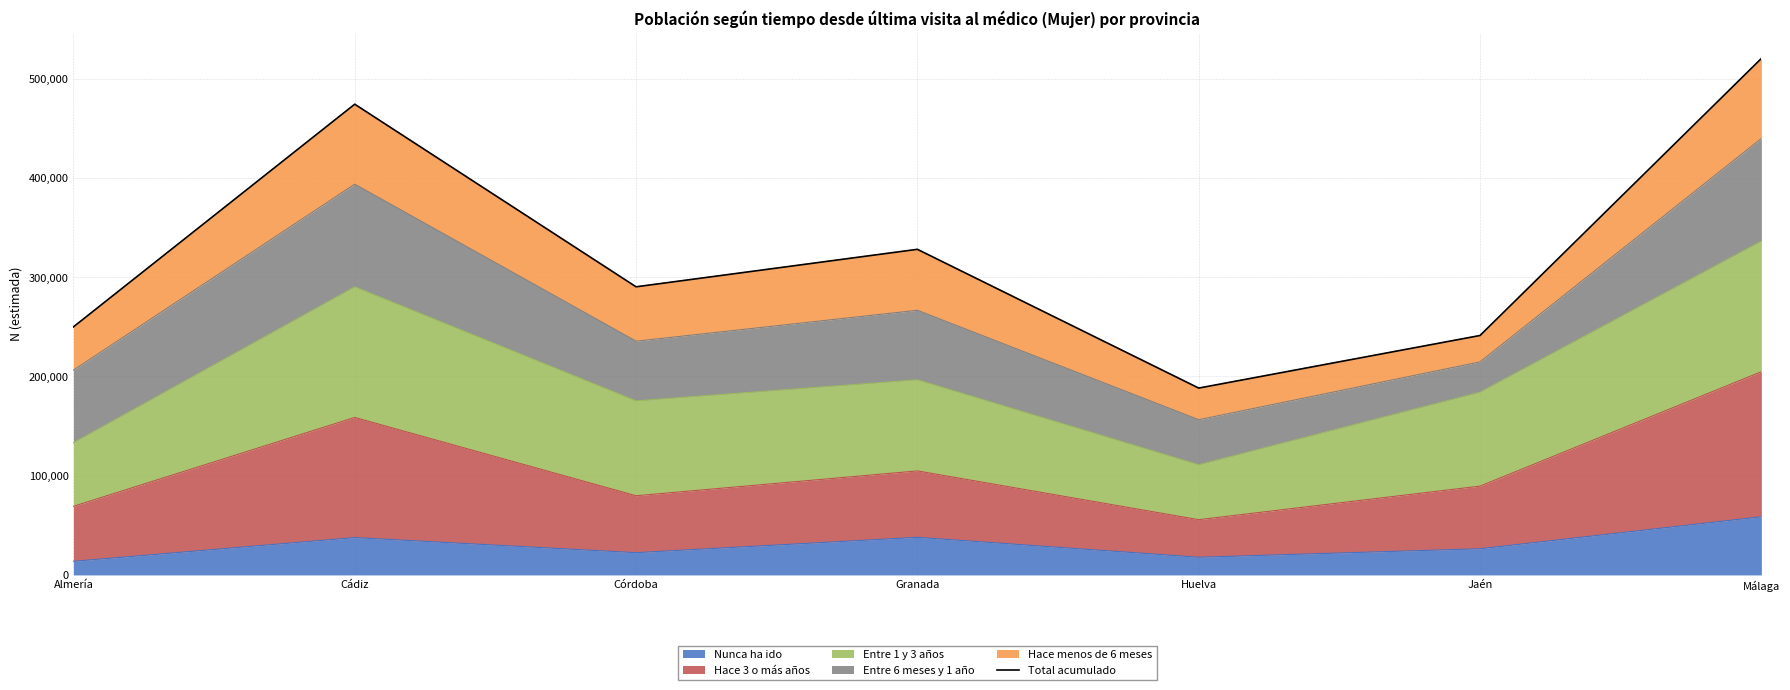

What is the label of the 1st point from the left?

Almería